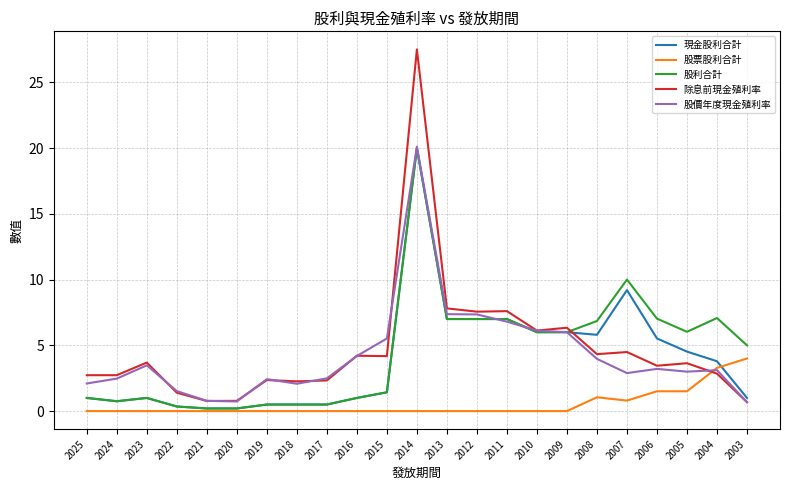

Where is the first local maximum for 除息前現金殖利率?

2023